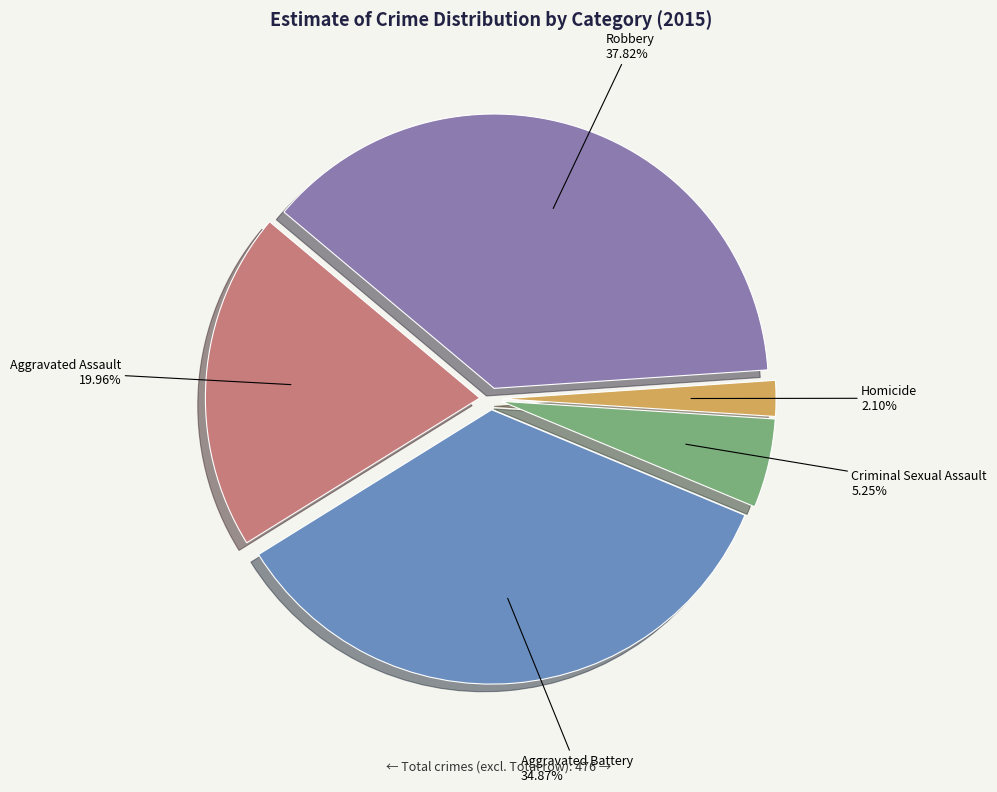

To the nearest percent, what portion does Aggravated Battery represent?

35%